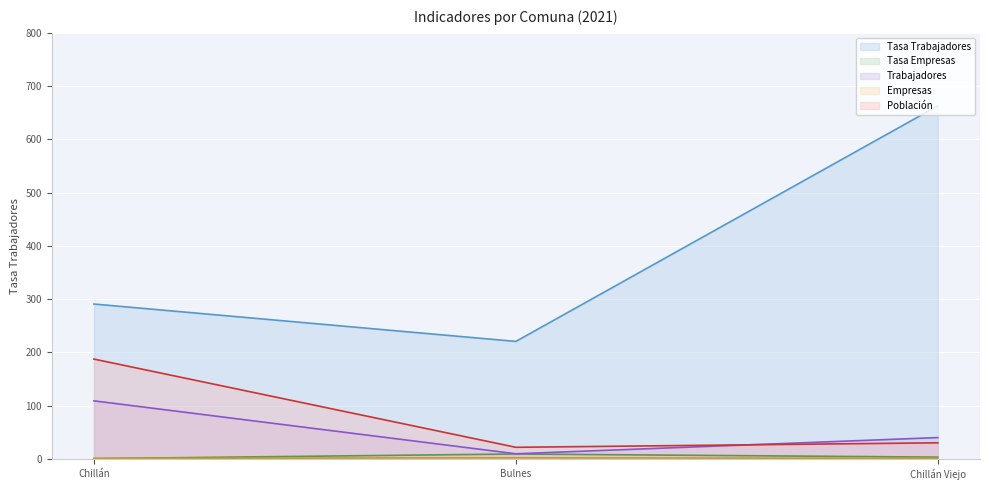

Which has a higher value, Chillán Viejo or Bulnes?

Chillán Viejo